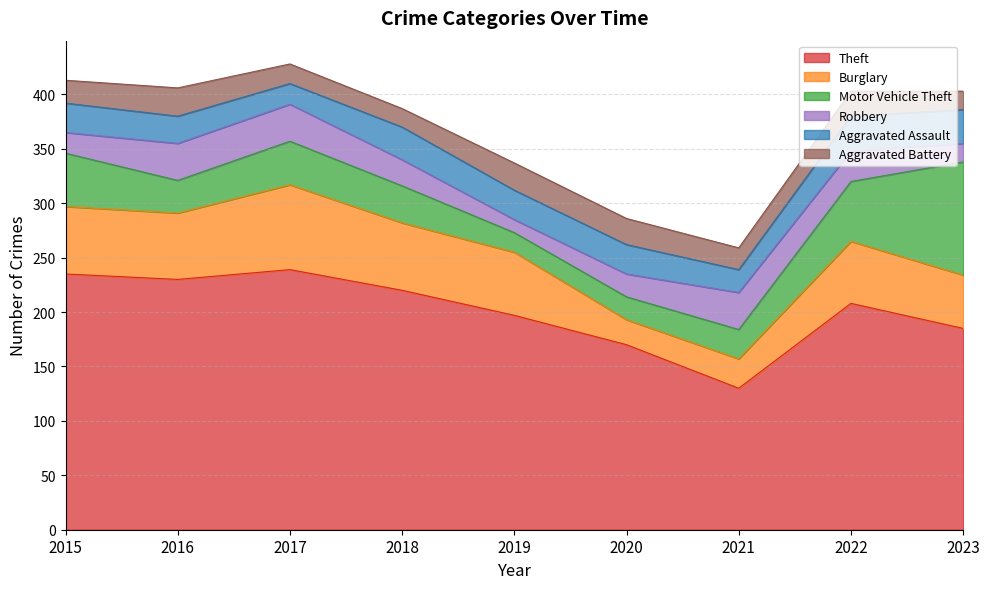

How many intersections are there between Burglary and Aggravated Assault?

2